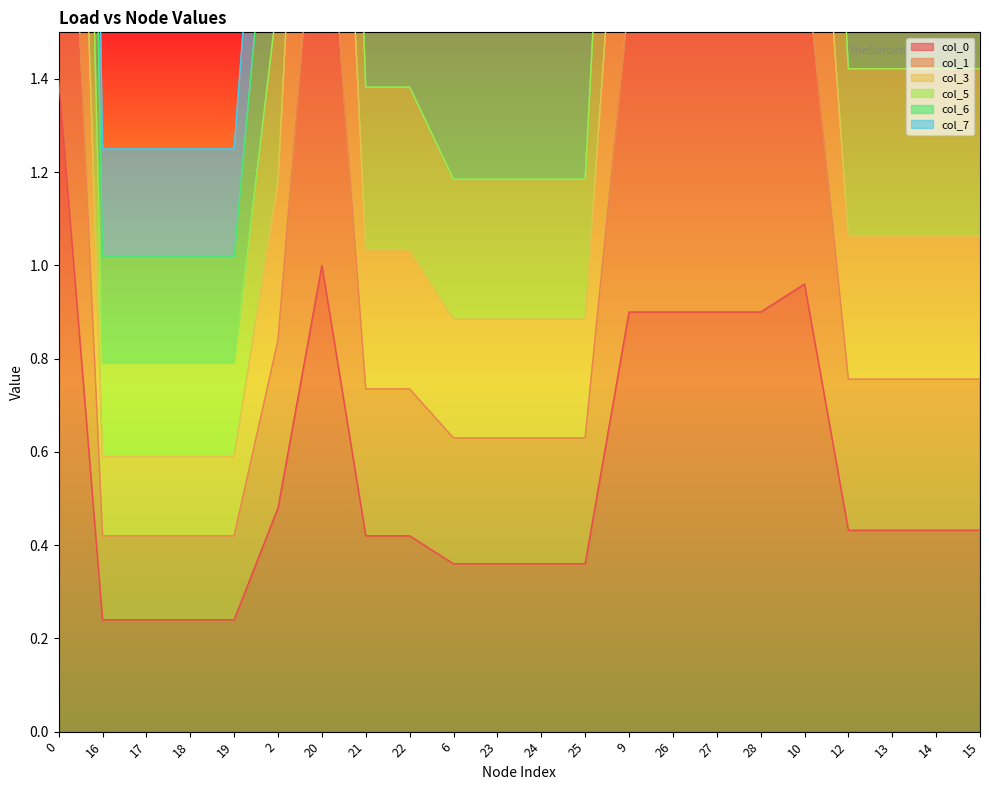

Is it true that col_0 equals 0.5 at 9?

False